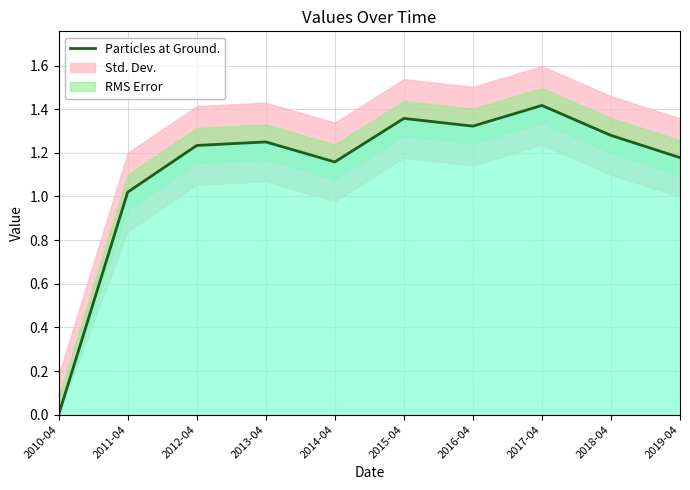

At which category does the chart reach its minimum across all series?

2010-04